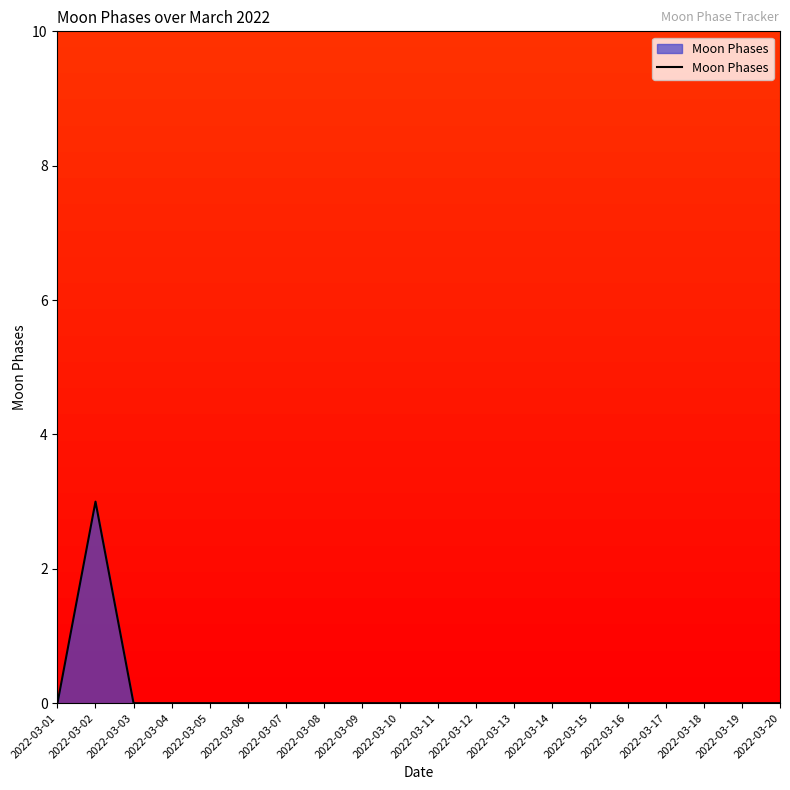

What is the difference between the maximum and minimum values?

3